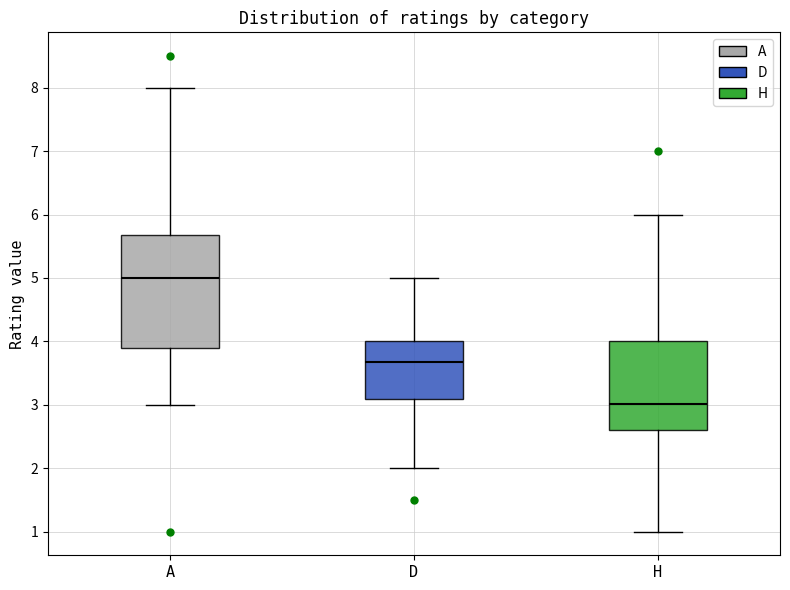

Reading left to right, transcribe this box plot: for each box, give where its median line is, the range the box spans, and where its two whiskers end, as read against the y-axis. The values are not printed on the chart, so give them approximately, as read against the axis.

A: median 5.0, box 3.9 to 5.7, whiskers 3.0 to 8.0
D: median 3.7, box 3.1 to 4.0, whiskers 2.0 to 5.0
H: median 3.0, box 2.6 to 4.0, whiskers 1.0 to 6.0